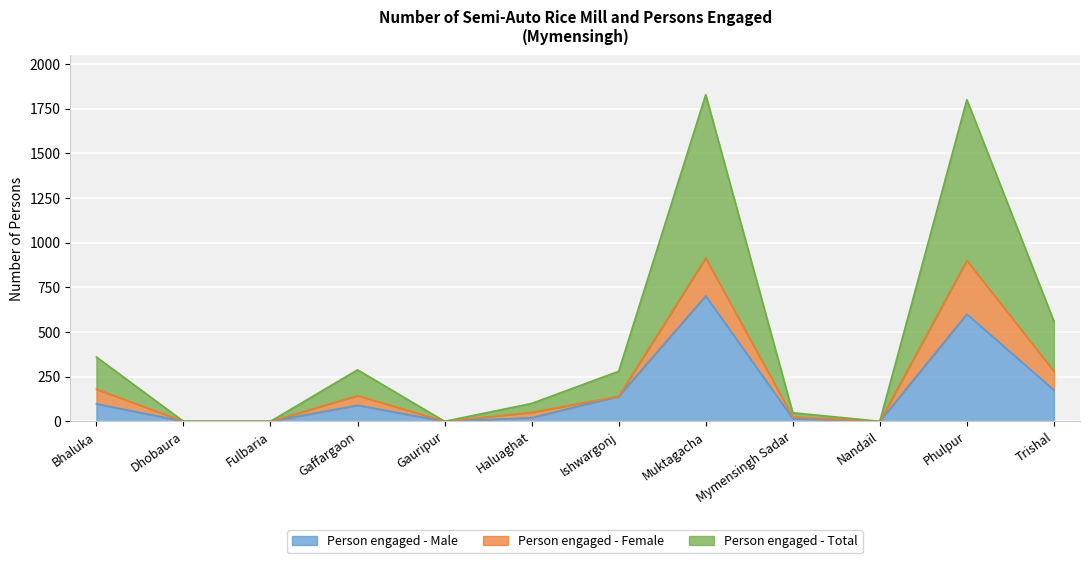

What is the label of the 1st point from the left?

Bhaluka